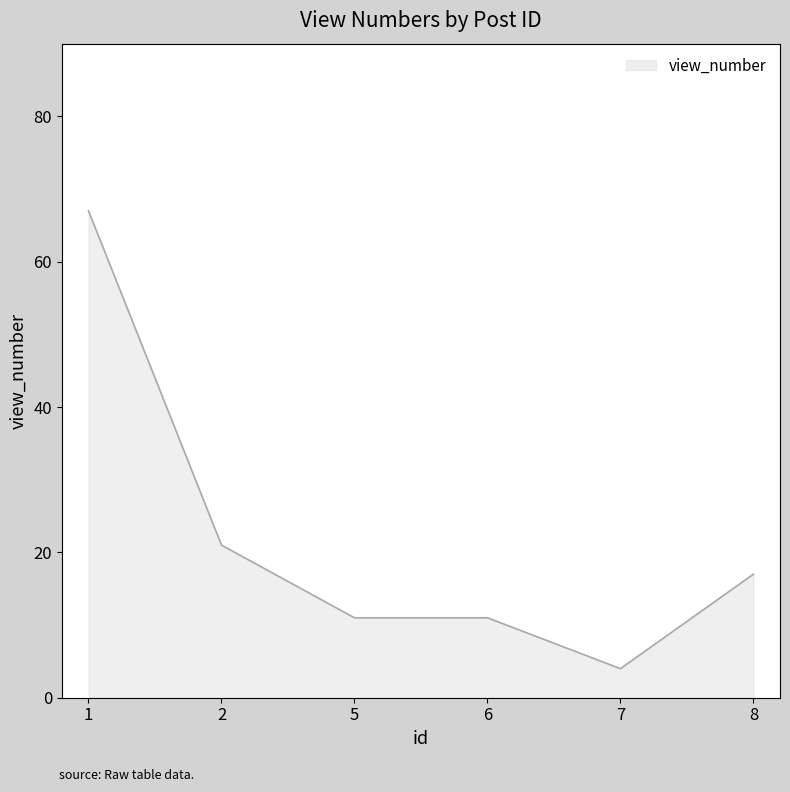

What is the average value?

22